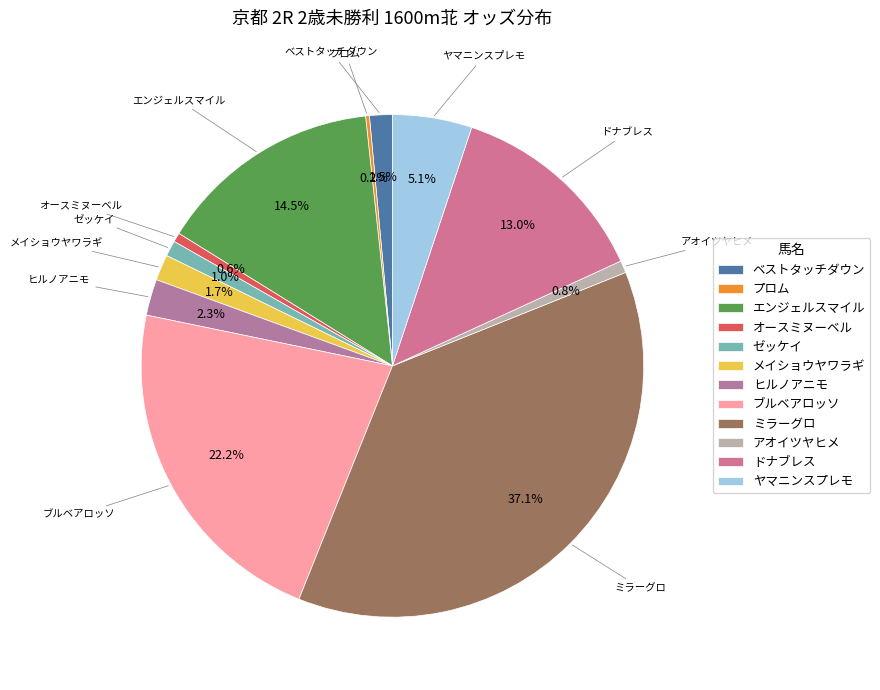

Does メイショウヤワラギ represent more than half of the total?

No